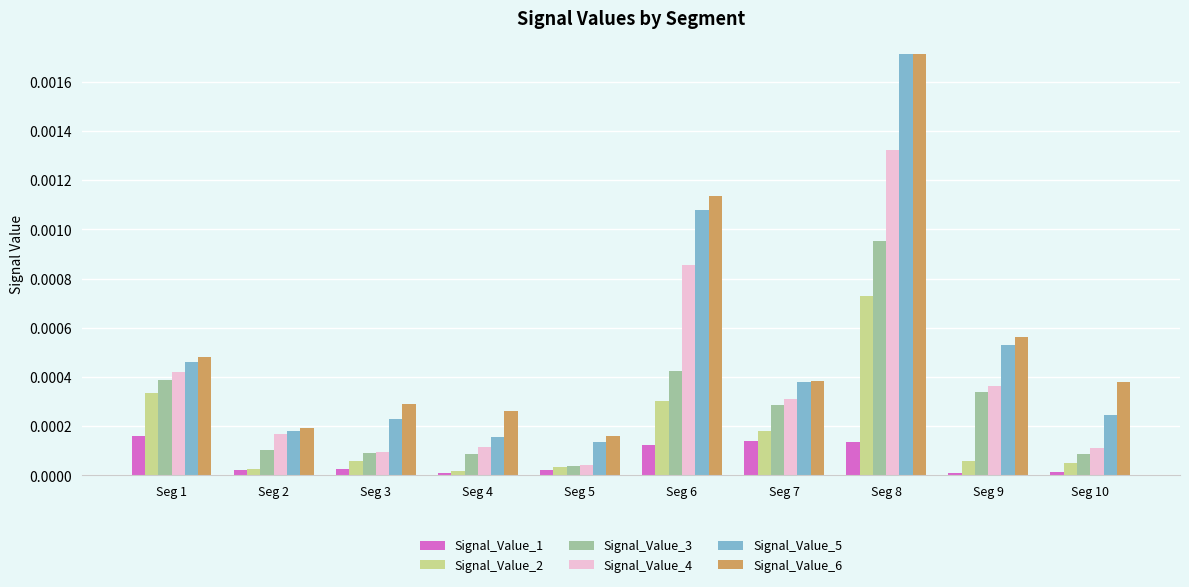

Is the value of Signal_Value_1 at Seg 6 greater than the value of Signal_Value_2 at Seg 10?

Yes